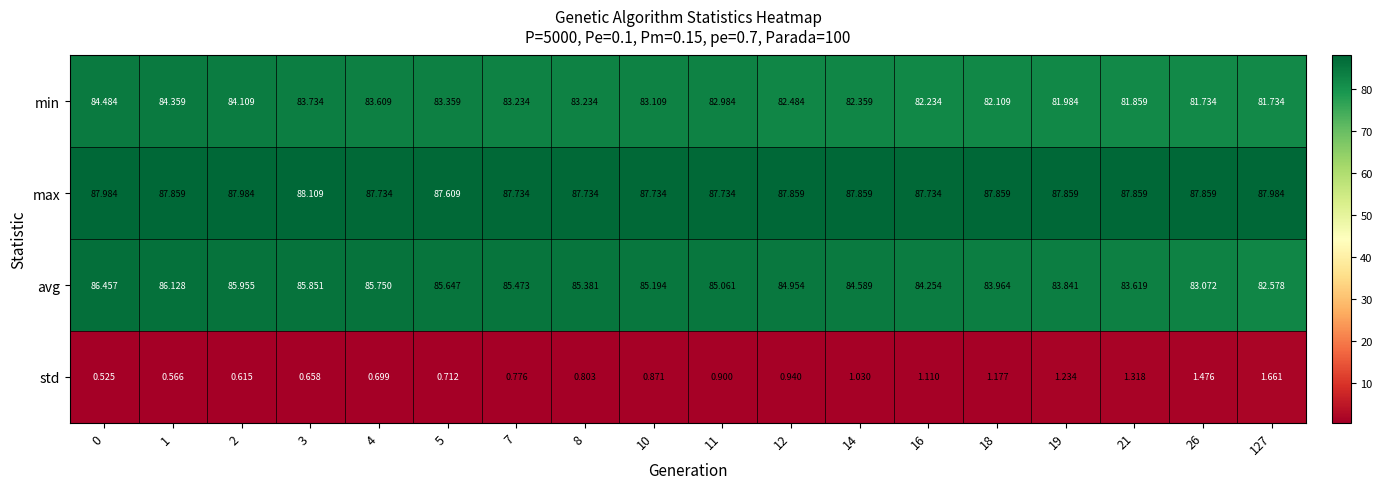

Which series has the largest total across all categories?

max